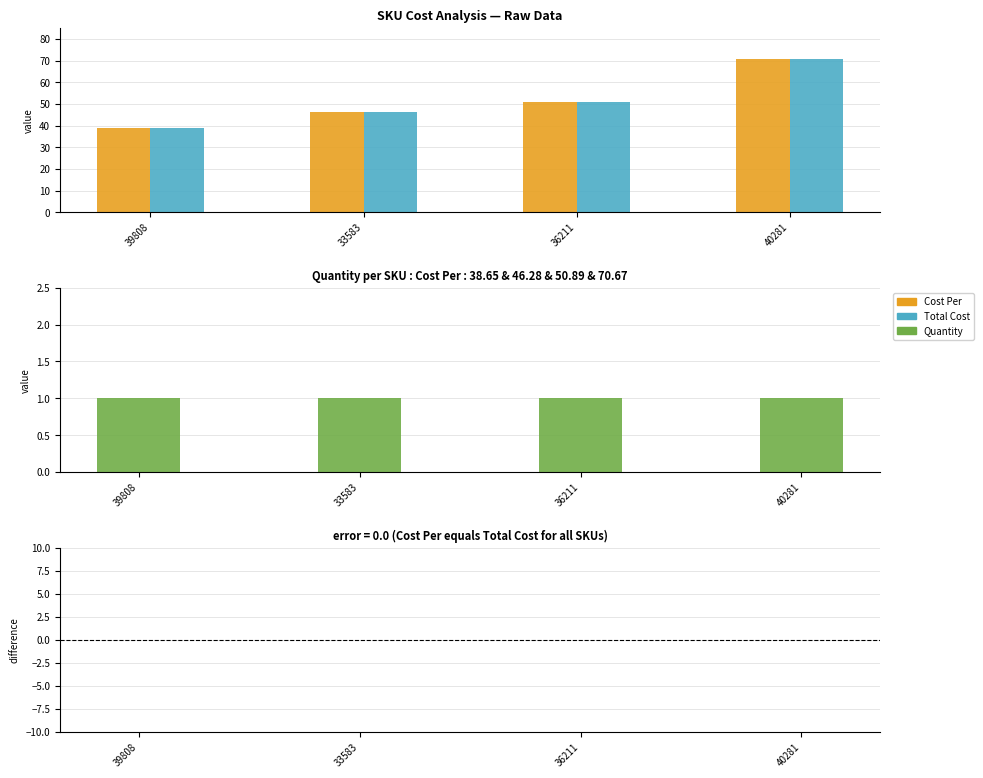

Where is Quantity nearest to the value 1?

39808